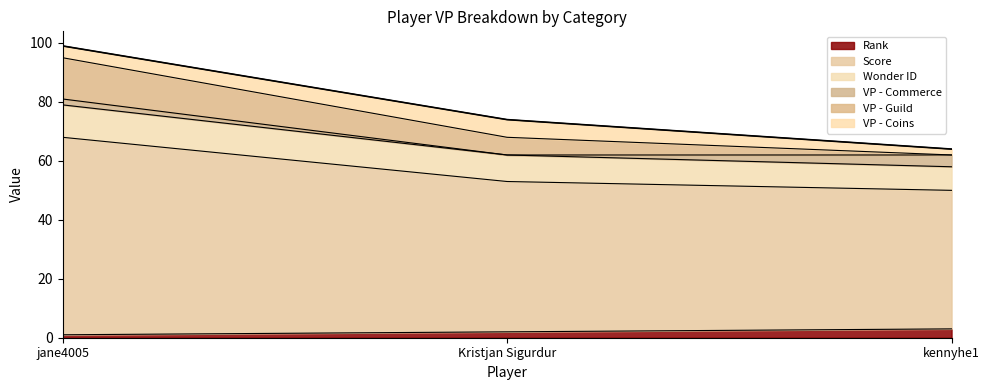

What is the maximum value for Rank?

3